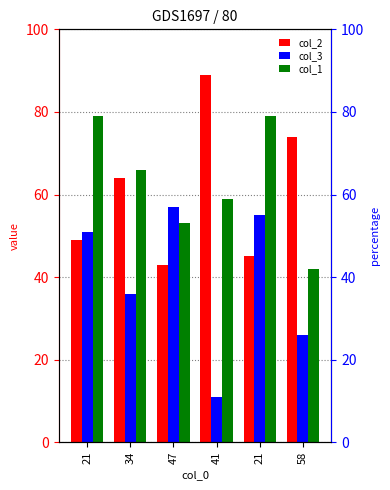

What is the label of the 6th bar from the right?

21